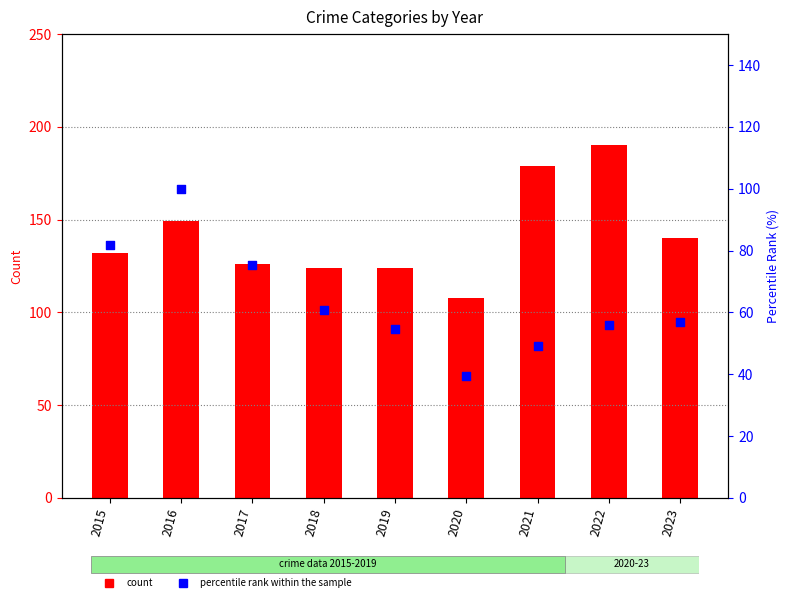

Which series has the largest Y range (max minus min)?

Aggravated Assault